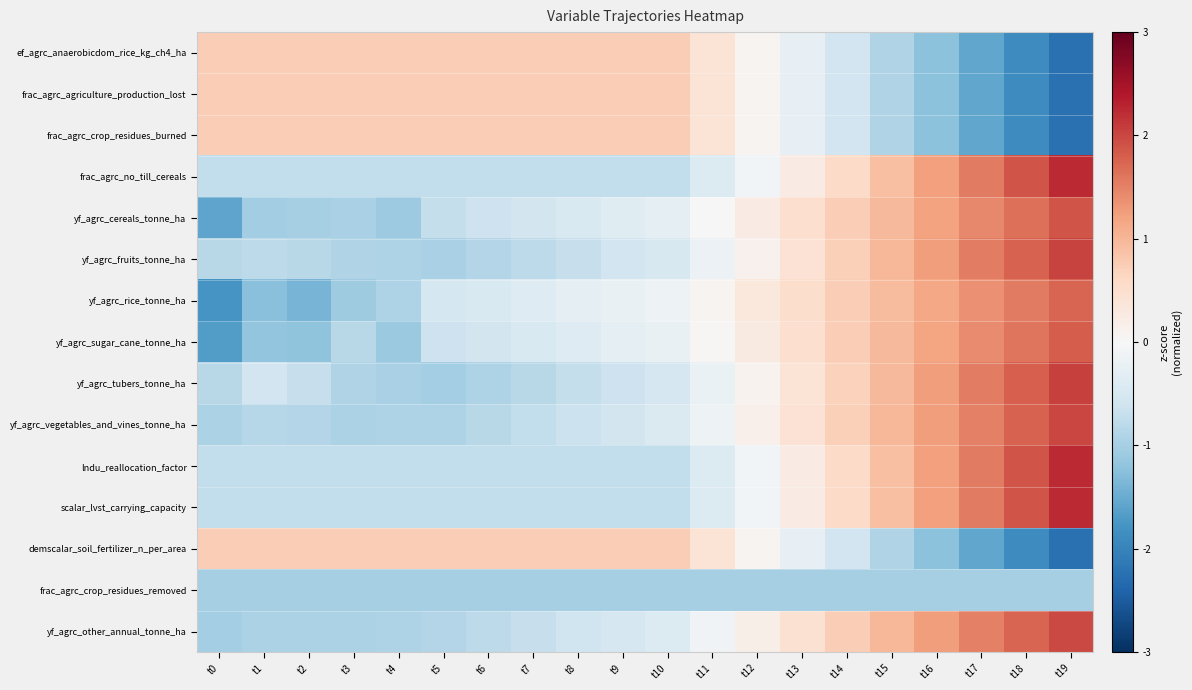

Reading right to left, what are all the values shown in this chart?

ef_agrc_anaerobicdom_rice_kg_ch4_ha: t19=-2.2	t18=-1.9	t17=-1.6	t16=-1.2	t15=-0.9	t14=-0.6	t13=-0.2	t12=0.1	t11=0.4	t10=0.7	t9=0.7	t8=0.7	t7=0.7	t6=0.7	t5=0.7	t4=0.7	t3=0.7	t2=0.7	t1=0.7	t0=0.7
frac_agrc_agriculture_production_lost: t19=-2.2	t18=-1.9	t17=-1.6	t16=-1.2	t15=-0.9	t14=-0.6	t13=-0.2	t12=0.1	t11=0.4	t10=0.7	t9=0.7	t8=0.7	t7=0.7	t6=0.7	t5=0.7	t4=0.7	t3=0.7	t2=0.7	t1=0.7	t0=0.7
frac_agrc_crop_residues_burned: t19=-2.2	t18=-1.9	t17=-1.6	t16=-1.2	t15=-0.9	t14=-0.6	t13=-0.2	t12=0.1	t11=0.4	t10=0.7	t9=0.7	t8=0.7	t7=0.7	t6=0.7	t5=0.7	t4=0.7	t3=0.7	t2=0.7	t1=0.7	t0=0.7
frac_agrc_no_till_cereals: t19=2.2	t18=1.9	t17=1.6	t16=1.2	t15=0.9	t14=0.6	t13=0.2	t12=-0.1	t11=-0.4	t10=-0.7	t9=-0.7	t8=-0.7	t7=-0.7	t6=-0.7	t5=-0.7	t4=-0.7	t3=-0.7	t2=-0.7	t1=-0.7	t0=-0.7
yf_agrc_cereals_tonne_ha: t19=1.9	t18=1.7	t17=1.4	t16=1.2	t15=1.0	t14=0.7	t13=0.5	t12=0.2	t11=-0.0	t10=-0.3	t9=-0.4	t8=-0.5	t7=-0.5	t6=-0.6	t5=-0.7	t4=-1.1	t3=-1.0	t2=-1.0	t1=-1.0	t0=-1.6
yf_agrc_fruits_tonne_ha: t19=2.0	t18=1.8	t17=1.5	t16=1.3	t15=1.0	t14=0.7	t13=0.4	t12=0.1	t11=-0.2	t10=-0.5	t9=-0.6	t8=-0.7	t7=-0.8	t6=-0.9	t5=-1.0	t4=-0.9	t3=-0.9	t2=-0.8	t1=-0.8	t0=-0.8
yf_agrc_rice_tonne_ha: t19=1.7	t18=1.6	t17=1.4	t16=1.2	t15=1.0	t14=0.7	t13=0.5	t12=0.3	t11=0.1	t10=-0.1	t9=-0.2	t8=-0.3	t7=-0.4	t6=-0.5	t5=-0.5	t4=-0.9	t3=-1.1	t2=-1.4	t1=-1.3	t0=-1.8
yf_agrc_sugar_cane_tonne_ha: t19=1.8	t18=1.6	t17=1.4	t16=1.2	t15=1.0	t14=0.7	t13=0.5	t12=0.3	t11=0.0	t10=-0.2	t9=-0.3	t8=-0.4	t7=-0.5	t6=-0.5	t5=-0.6	t4=-1.1	t3=-0.8	t2=-1.2	t1=-1.2	t0=-1.7
yf_agrc_tubers_tonne_ha: t19=2.0	t18=1.8	t17=1.5	t16=1.3	t15=1.0	t14=0.7	t13=0.4	t12=0.1	t11=-0.2	t10=-0.5	t9=-0.6	t8=-0.7	t7=-0.8	t6=-0.9	t5=-1.0	t4=-1.0	t3=-0.9	t2=-0.7	t1=-0.6	t0=-0.8
yf_agrc_vegetables_and_vines_tonne_ha: t19=2.0	t18=1.8	t17=1.5	t16=1.3	t15=1.0	t14=0.7	t13=0.4	t12=0.2	t11=-0.1	t10=-0.4	t9=-0.5	t8=-0.6	t7=-0.7	t6=-0.8	t5=-0.9	t4=-0.9	t3=-0.9	t2=-0.9	t1=-0.9	t0=-0.9
lndu_reallocation_factor: t19=2.2	t18=1.9	t17=1.6	t16=1.2	t15=0.9	t14=0.6	t13=0.2	t12=-0.1	t11=-0.4	t10=-0.7	t9=-0.7	t8=-0.7	t7=-0.7	t6=-0.7	t5=-0.7	t4=-0.7	t3=-0.7	t2=-0.7	t1=-0.7	t0=-0.7
scalar_lvst_carrying_capacity: t19=2.2	t18=1.9	t17=1.6	t16=1.2	t15=0.9	t14=0.6	t13=0.2	t12=-0.1	t11=-0.4	t10=-0.7	t9=-0.7	t8=-0.7	t7=-0.7	t6=-0.7	t5=-0.7	t4=-0.7	t3=-0.7	t2=-0.7	t1=-0.7	t0=-0.7
demscalar_soil_fertilizer_n_per_area: t19=-2.2	t18=-1.9	t17=-1.6	t16=-1.2	t15=-0.9	t14=-0.6	t13=-0.2	t12=0.1	t11=0.4	t10=0.7	t9=0.7	t8=0.7	t7=0.7	t6=0.7	t5=0.7	t4=0.7	t3=0.7	t2=0.7	t1=0.7	t0=0.7
frac_agrc_crop_residues_removed: t19=-1.0	t18=-1.0	t17=-1.0	t16=-1.0	t15=-1.0	t14=-1.0	t13=-1.0	t12=-1.0	t11=-1.0	t10=-1.0	t9=-1.0	t8=-1.0	t7=-1.0	t6=-1.0	t5=-1.0	t4=-1.0	t3=-1.0	t2=-1.0	t1=-1.0	t0=-1.0
yf_agrc_other_annual_tonne_ha: t19=2.0	t18=1.8	t17=1.5	t16=1.3	t15=1.0	t14=0.7	t13=0.5	t12=0.2	t11=-0.1	t10=-0.4	t9=-0.5	t8=-0.6	t7=-0.7	t6=-0.8	t5=-0.9	t4=-0.9	t3=-1.0	t2=-1.0	t1=-1.0	t0=-1.0